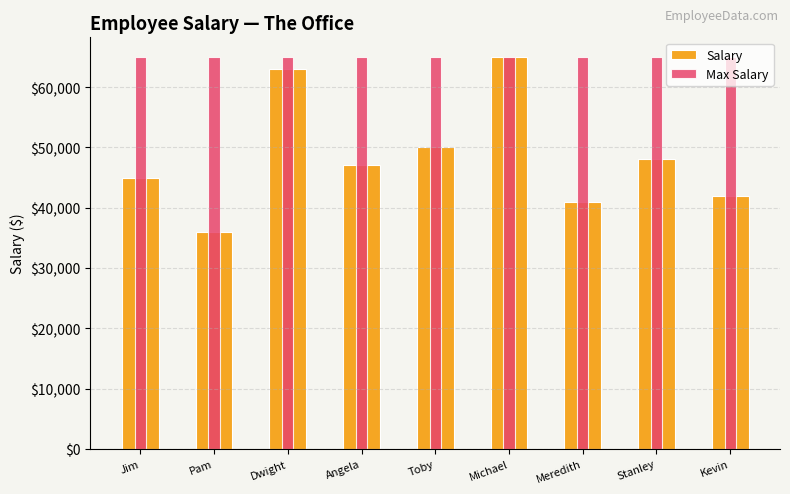

Reading left to right, transcribe all the data shown in this chart.

Salary: 45000	36000	63000	47000	50000	65000	41000	48000	42000
Max Salary: 65000	65000	65000	65000	65000	65000	65000	65000	65000